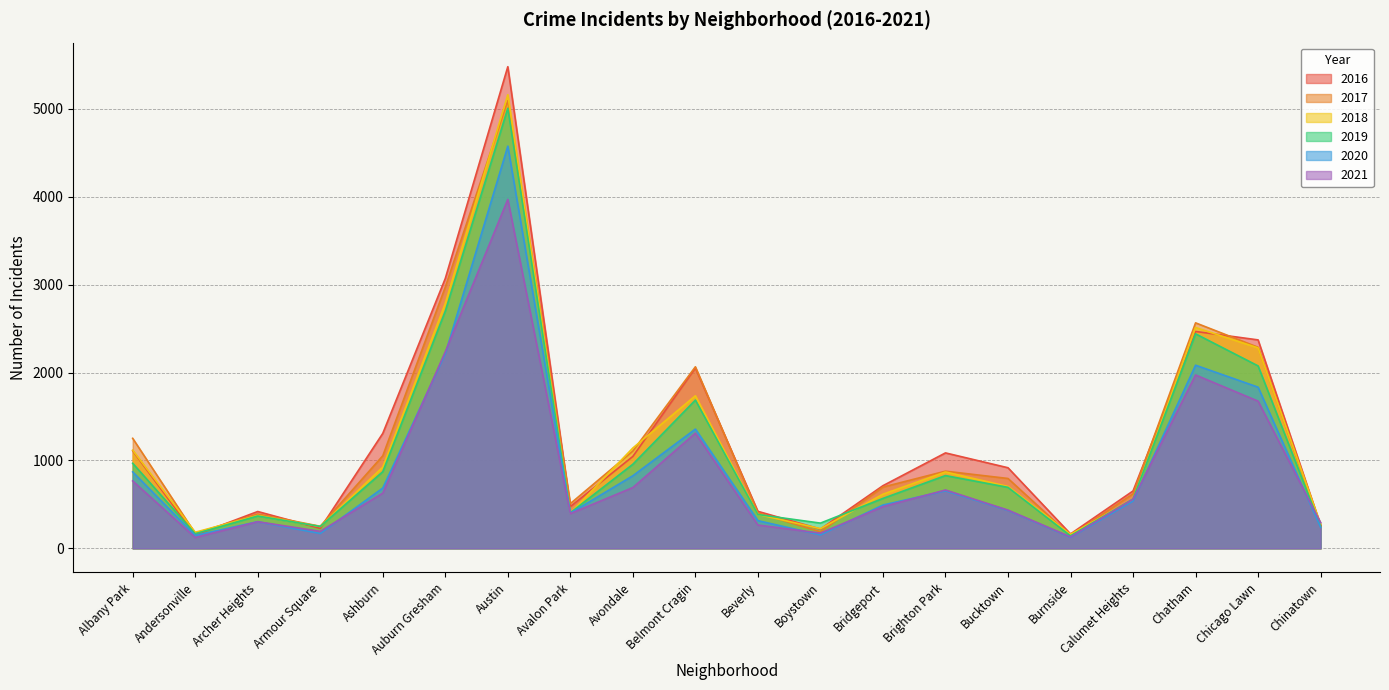

What is the value of the 2016 point at the 7th from the left?

5481